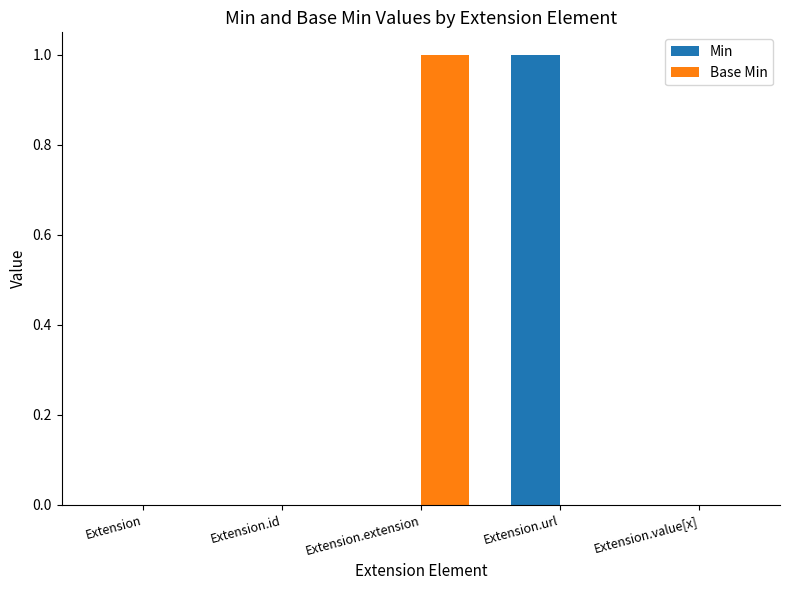

Is the value of Min at Extension.id greater than the value of Base Min at Extension.extension?

No